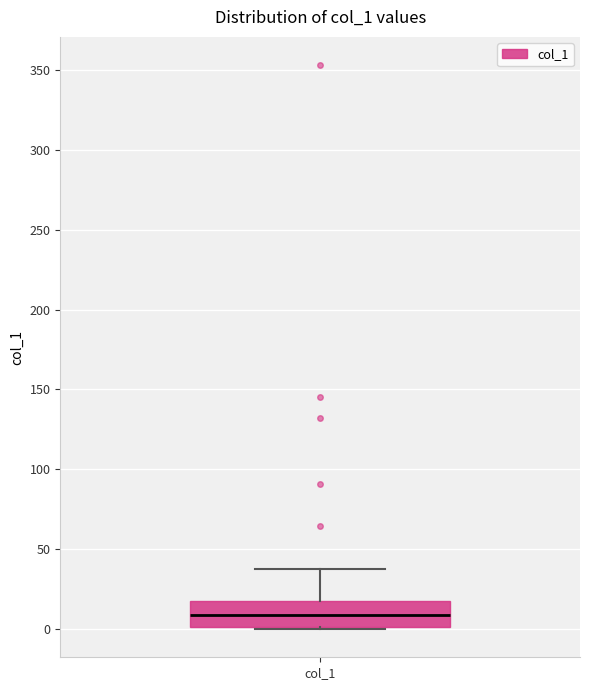

Transcribe this box plot: give where the median line is, the range the box spans, and where the two whiskers end, as read against the y-axis. The values are not printed on the chart, so give them approximately, as read against the axis.

median 10, box 0 to 20, whiskers 0 to 40